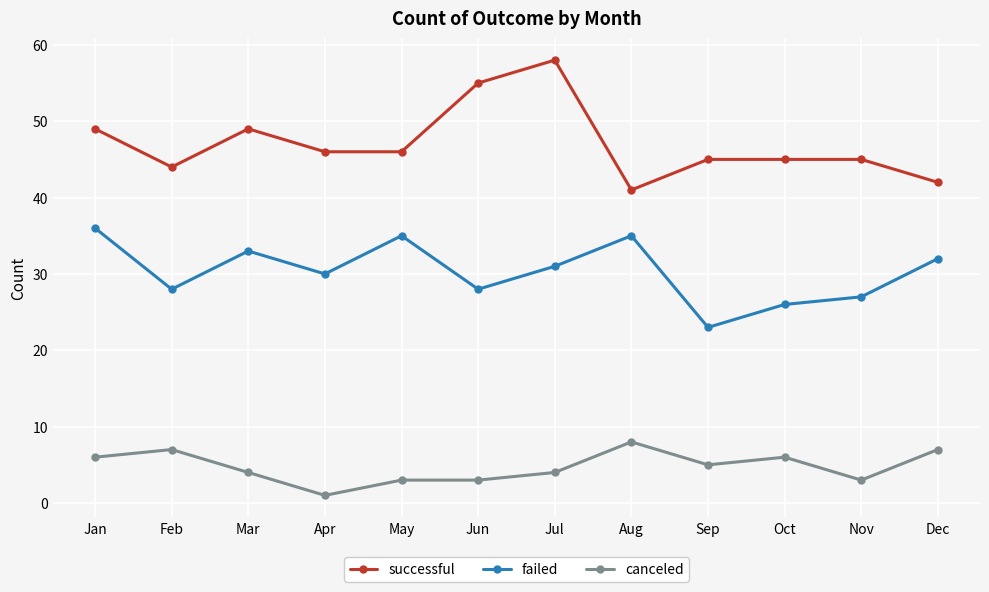

What is the average value of the failed series?

30